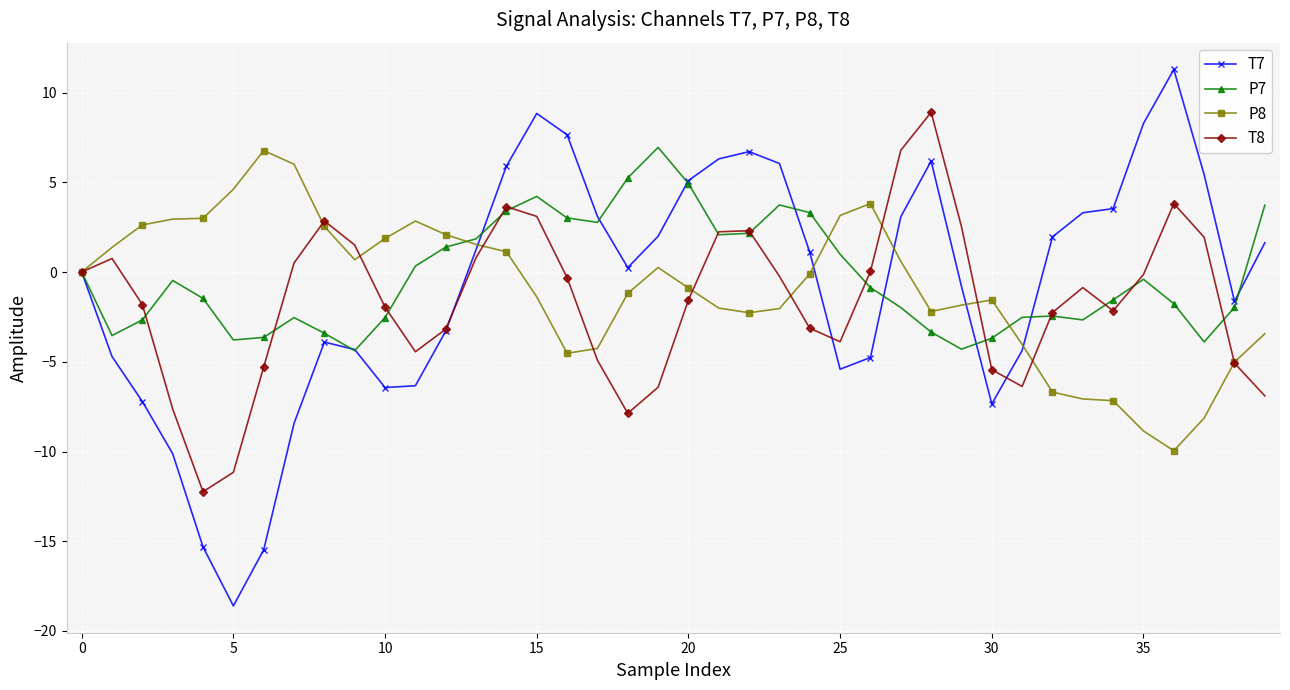

Which series has the largest range (max minus min)?

T7